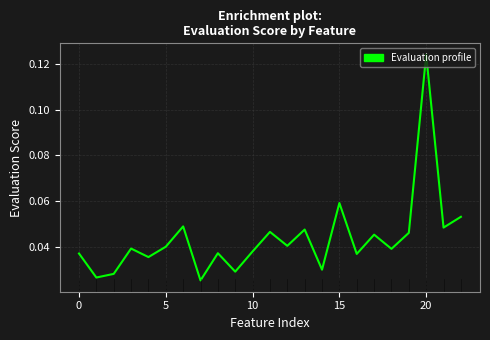

How many interior local valleys (lower than both neighbors) does the data have?

9